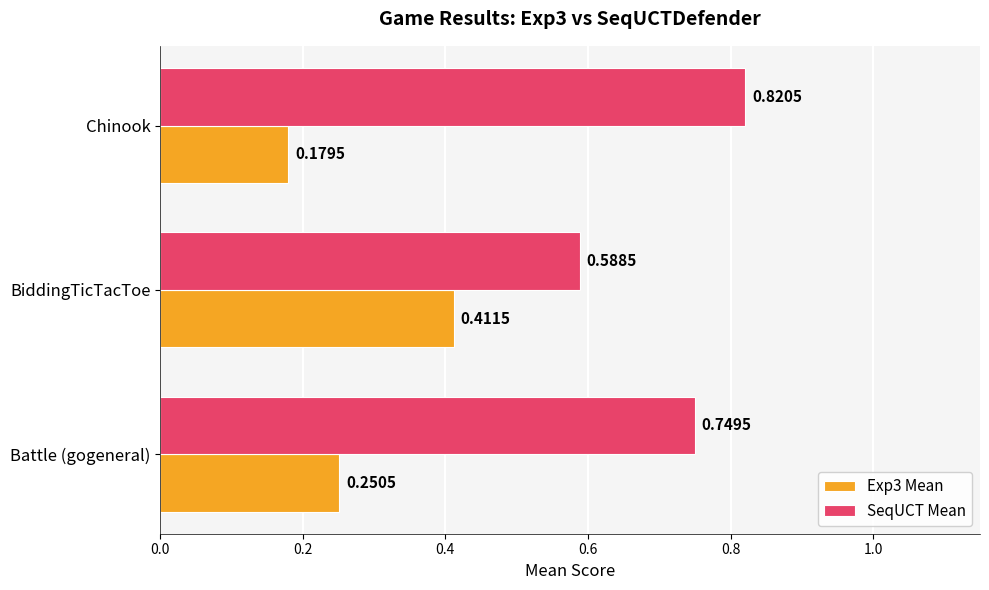

How many data points does each series have?

3